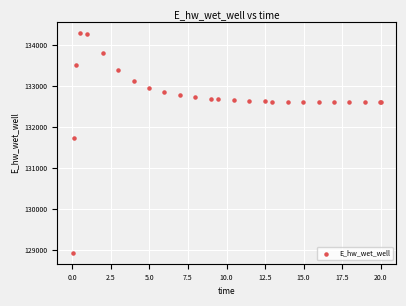

What Y value in the scatter plot is closest to 131612?

131728.2